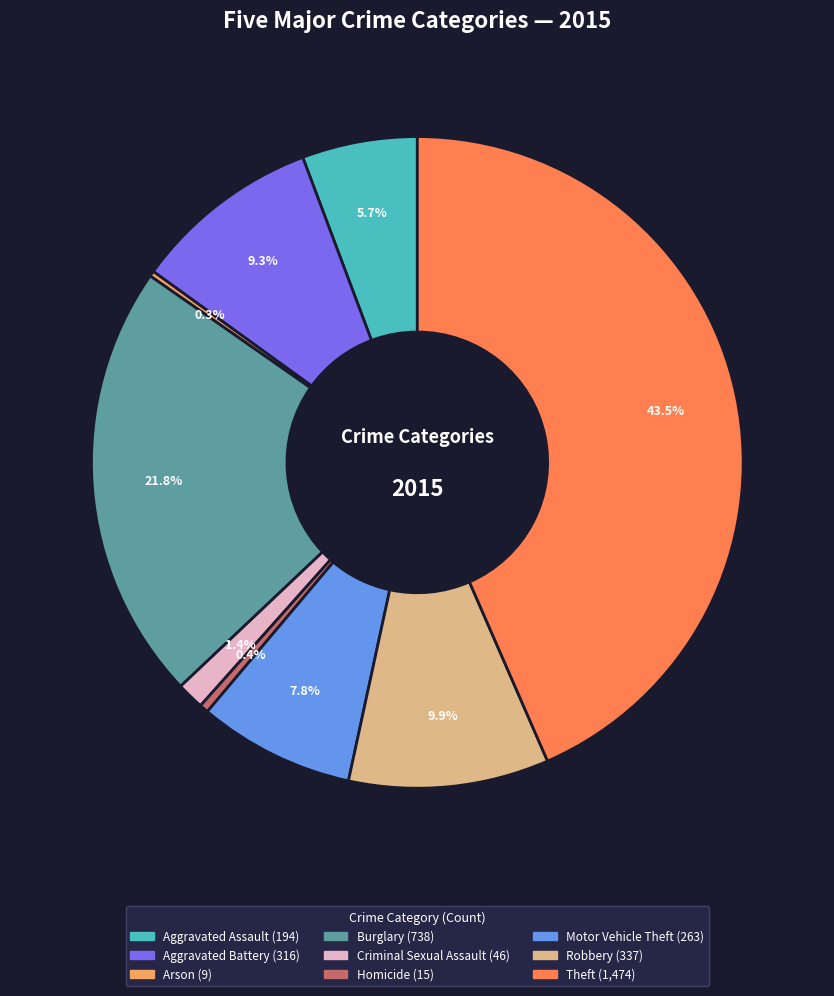

Between Aggravated Assault and Theft, which is larger?

Theft